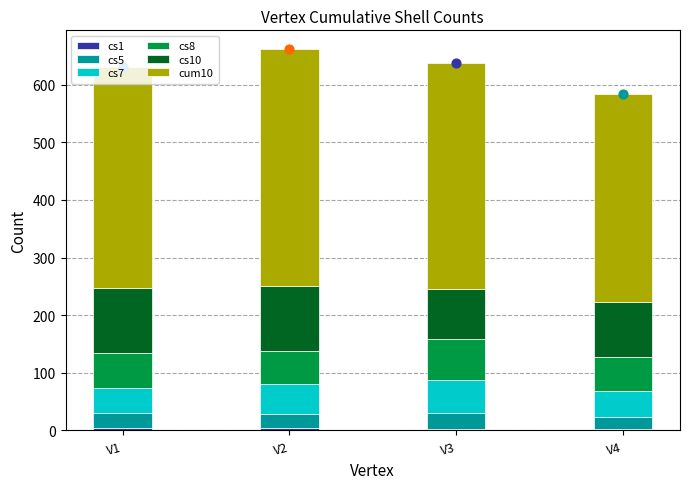

What are all the series names shown in the legend?

cs1, cs5, cs7, cs8, cs10, cum10